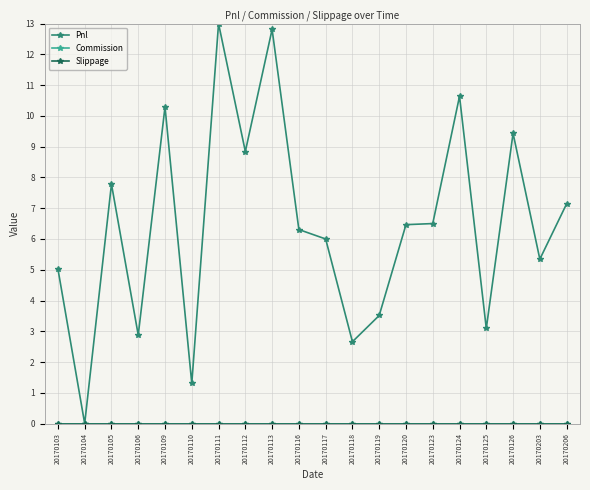

True or false: Commission has a value of 0.0 at 20170110.

True